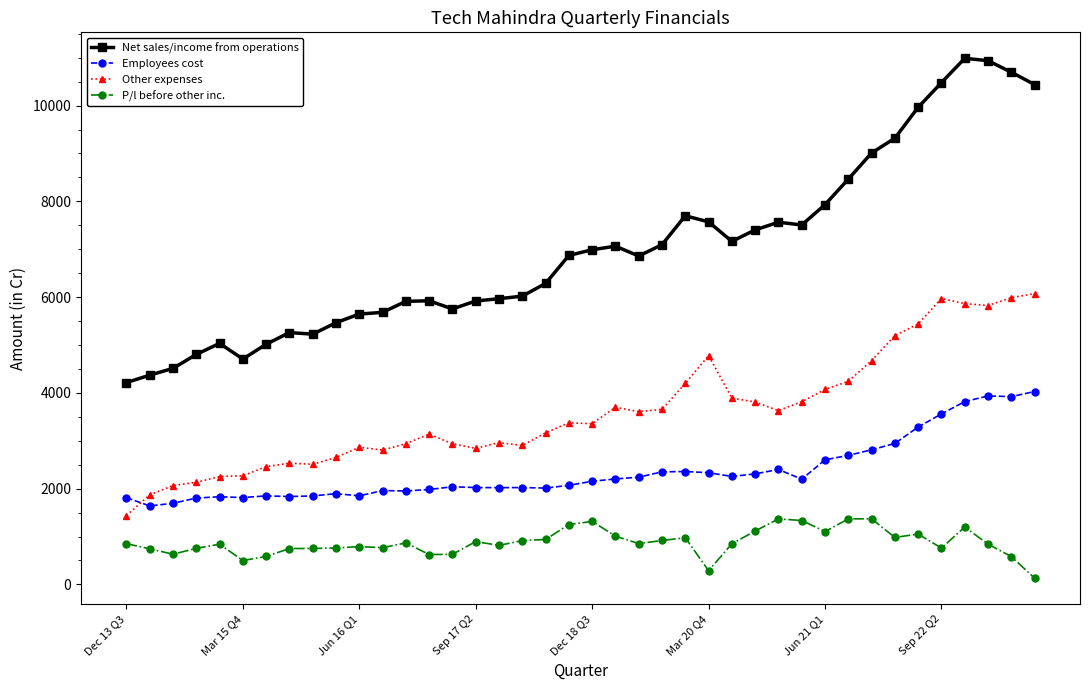

True or false: P/l before other inc. and Other expenses cross at least once.

False